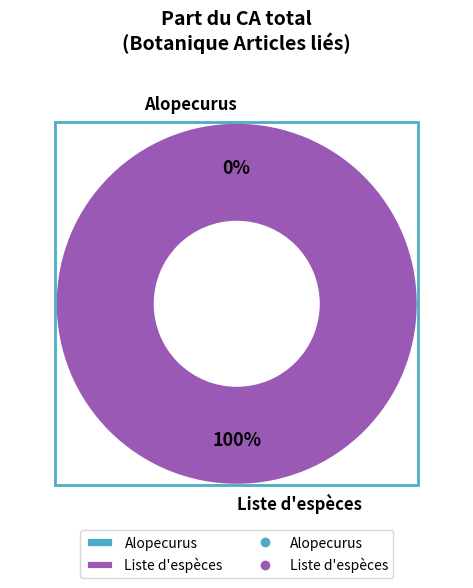

The Liste d'espèces slice represents 100% of the pie. True or false?

True